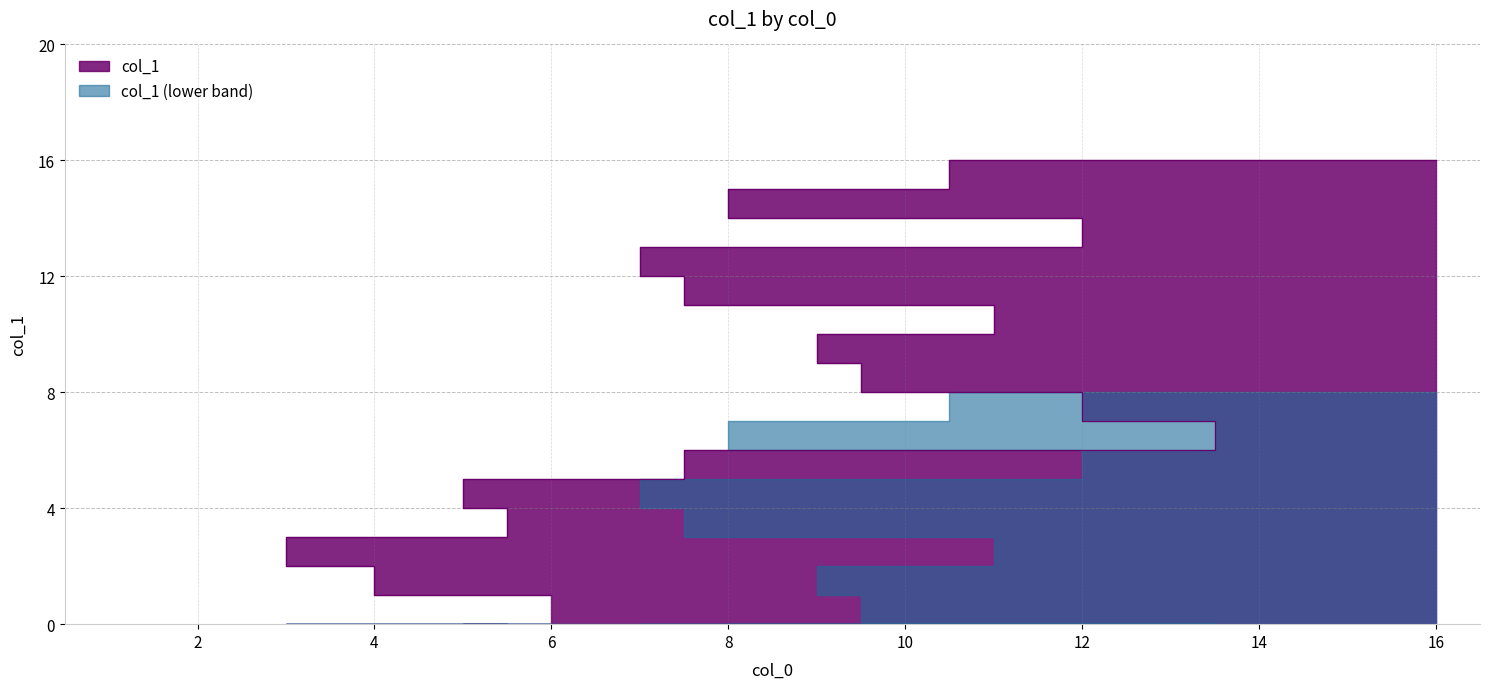

Rank the categories by value from highest to lowest.

16, 5, 11, 13, 1, 14, 8, 10, 9, 15, 12, 3, 7, 4, 2, 6